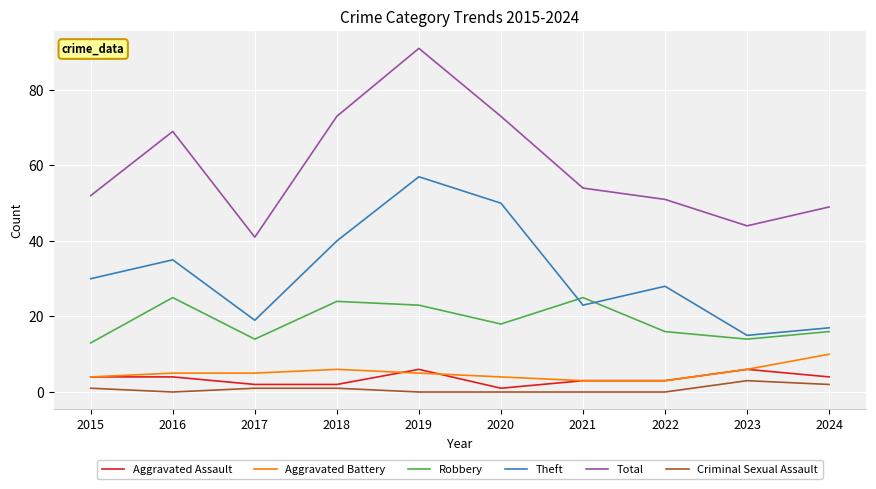

The Aggravated Assault series shows 3 at 2021. True or false?

True